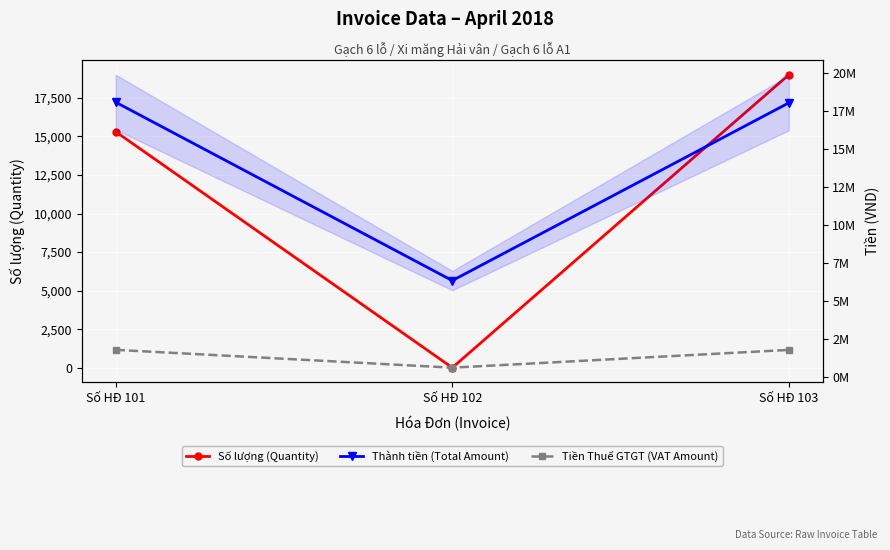

What value does the Thành tiền (Total Amount) series have at Số HĐ 101, to the nearest 10?

18090910